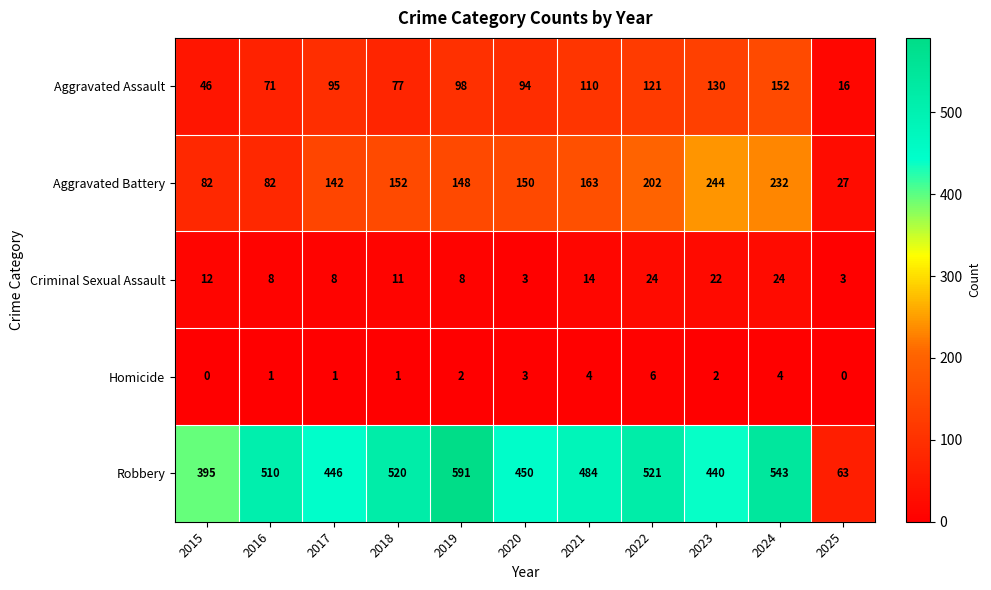

What is the difference between the maximum and second lowest values in the Aggravated Assault series?

106